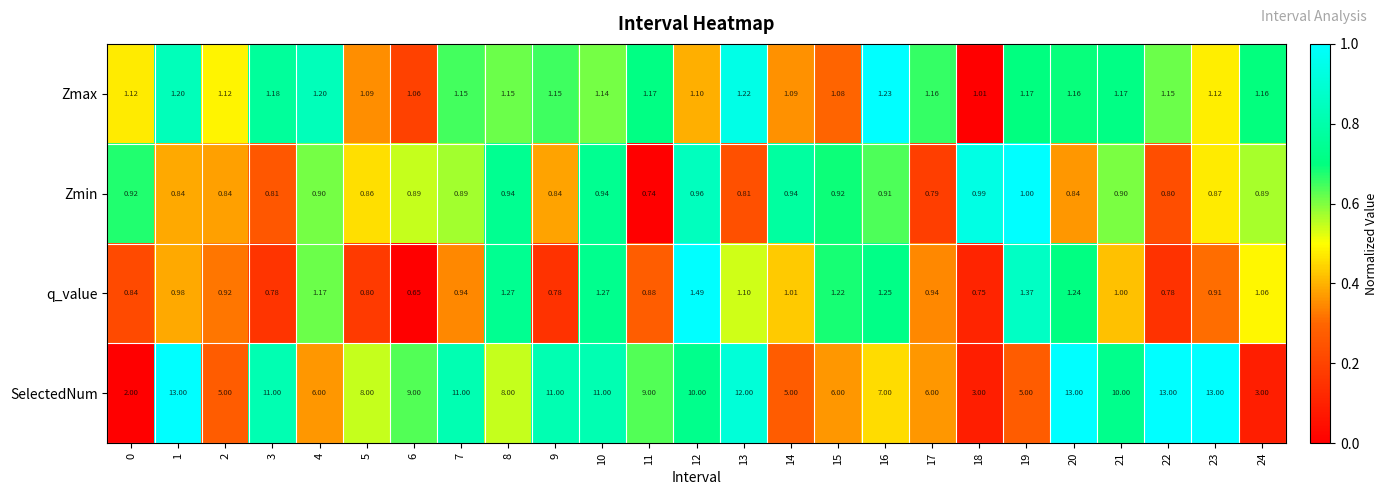

Is the value of Zmax at 2 greater than the value of q_value at 10?

No